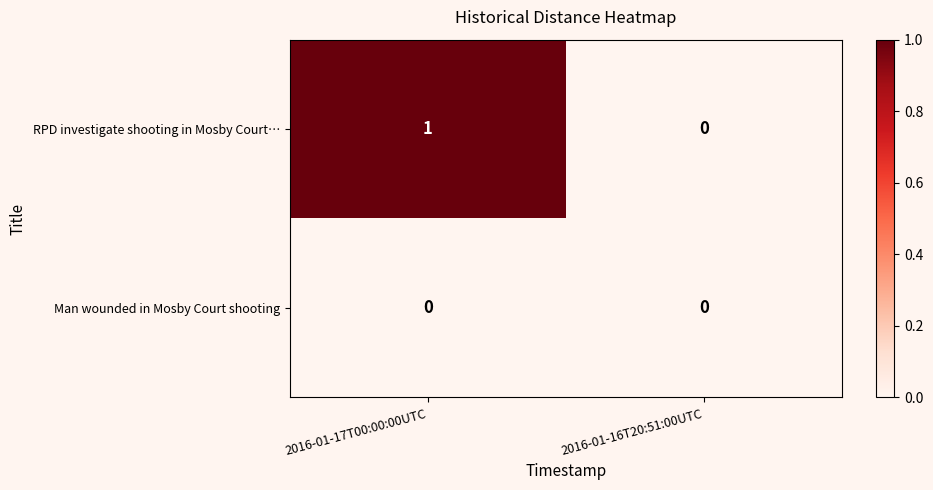

Reading left to right, extract all data points from this chart.

RPD investigate shooting in Mosby Court…: 2016-01-17T00:00:00UTC=1	2016-01-16T20:51:00UTC=0
Man wounded in Mosby Court shooting: 2016-01-17T00:00:00UTC=0	2016-01-16T20:51:00UTC=0